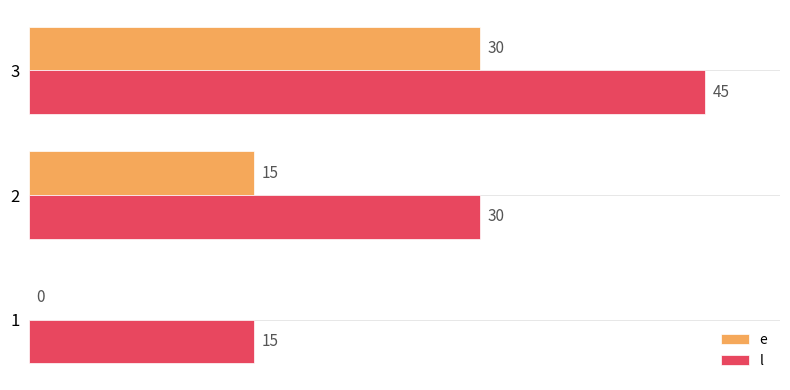

What is the maximum value for l?

45